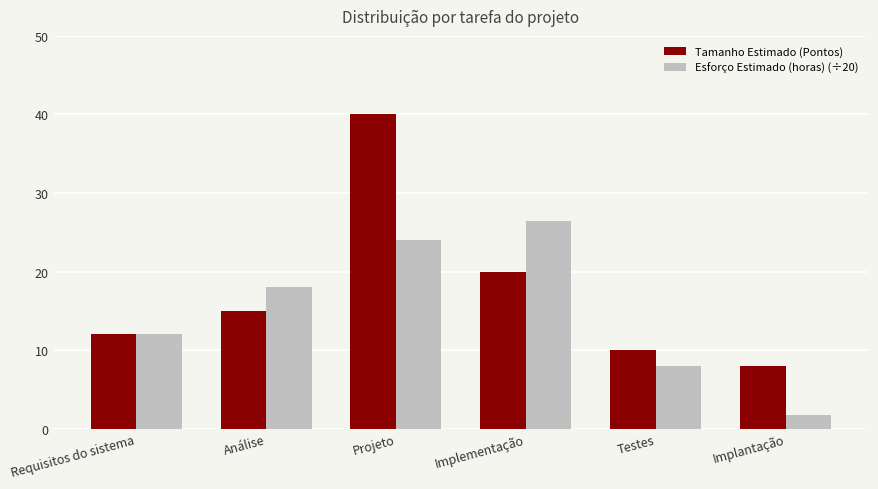

List the series in order of their peak value, lowest first.

Esforço Estimado (horas) (÷20), Tamanho Estimado (Pontos)